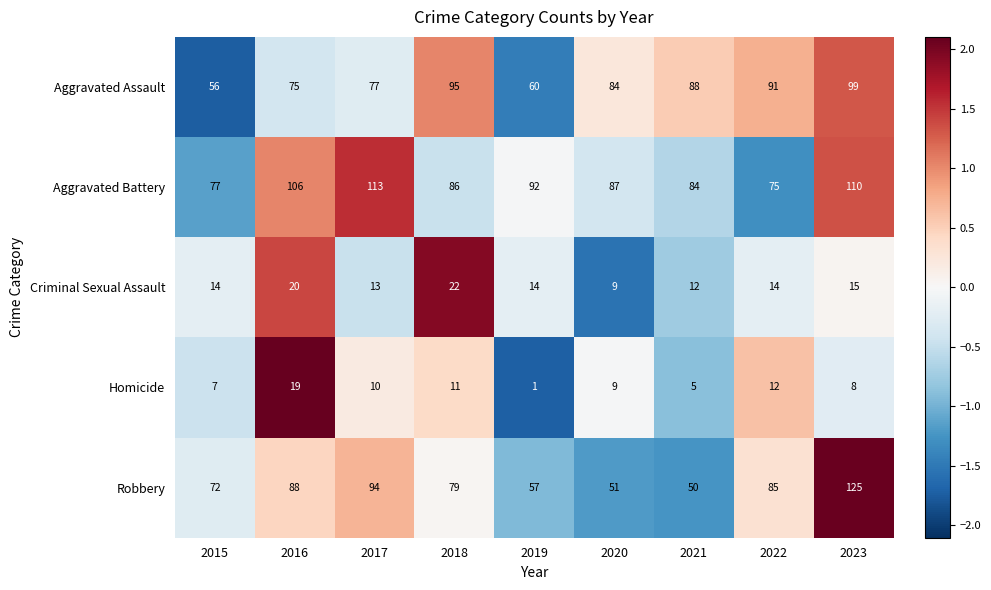

At which category does the chart reach its peak across all series?

2023